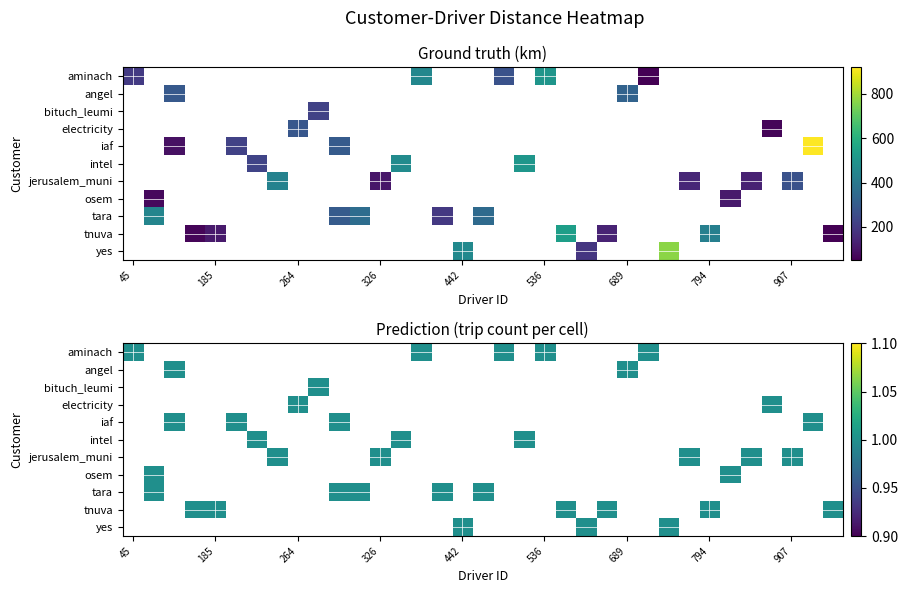

The value of tara at 15 is 93.5. True or false?

False